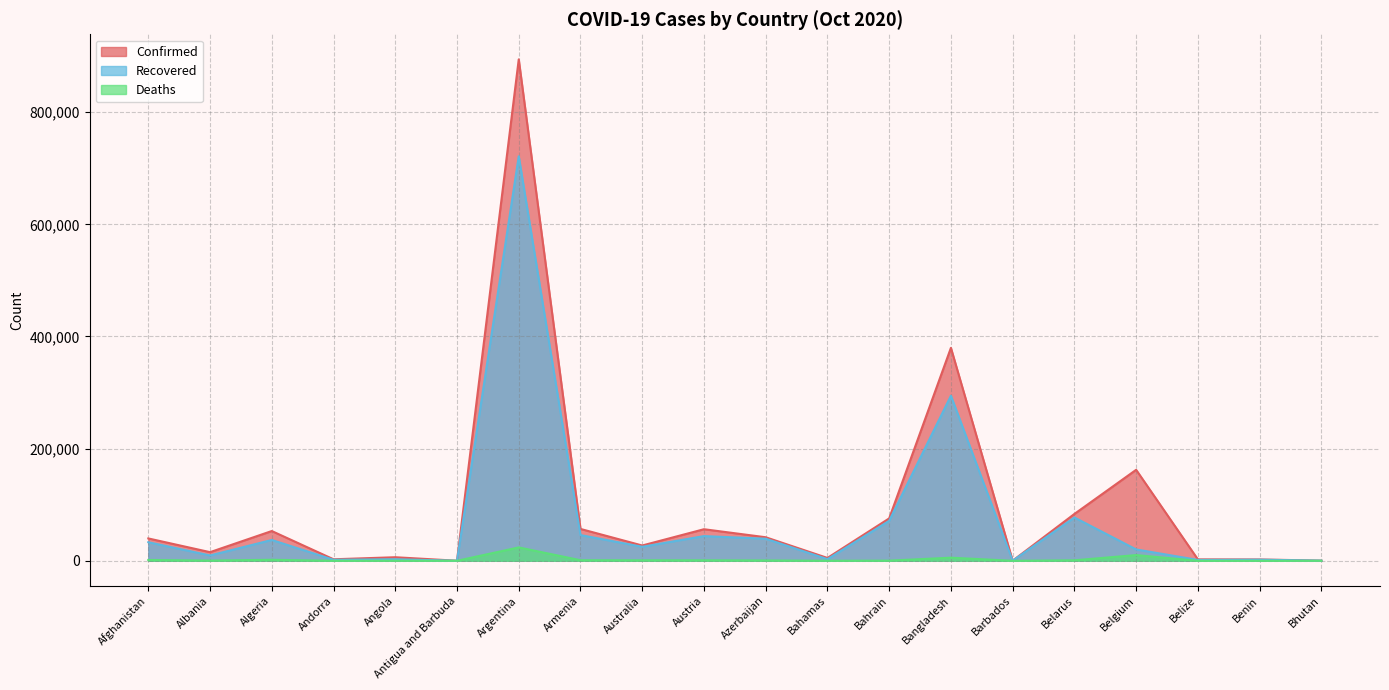

Read the Deaths value at Belize, to the nearest 50.

50